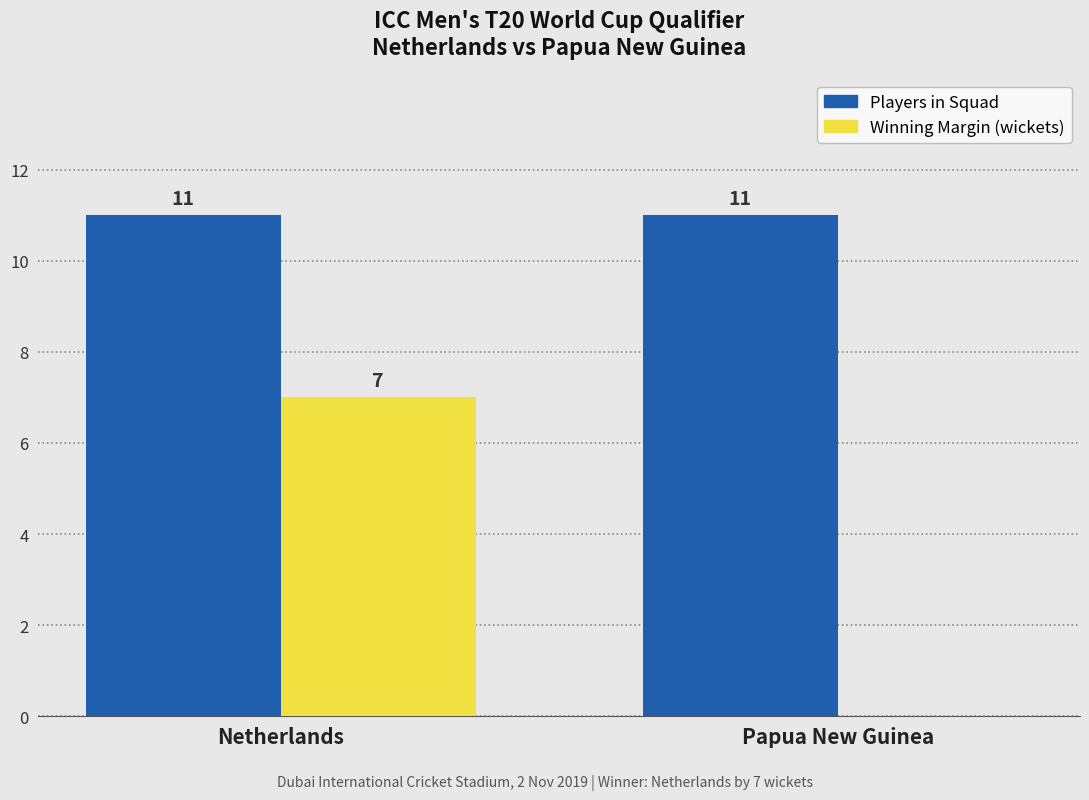

At which category is the sum across all series the highest?

Netherlands